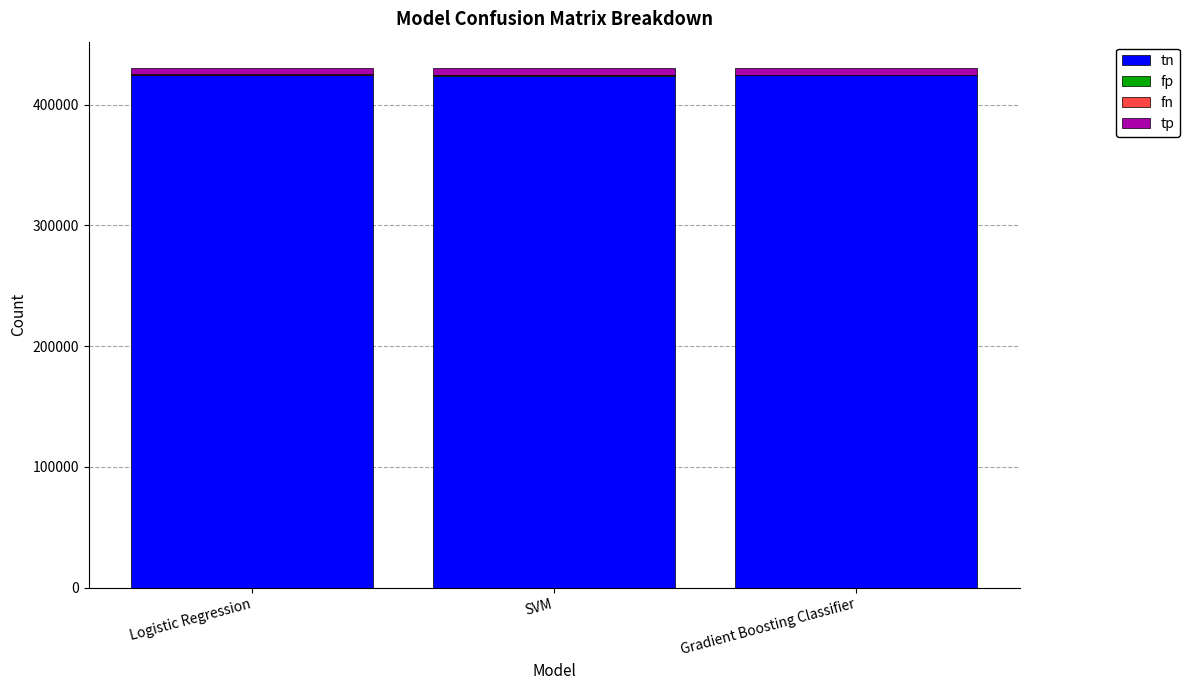

The tn series shows 424035 at SVM. True or false?

True